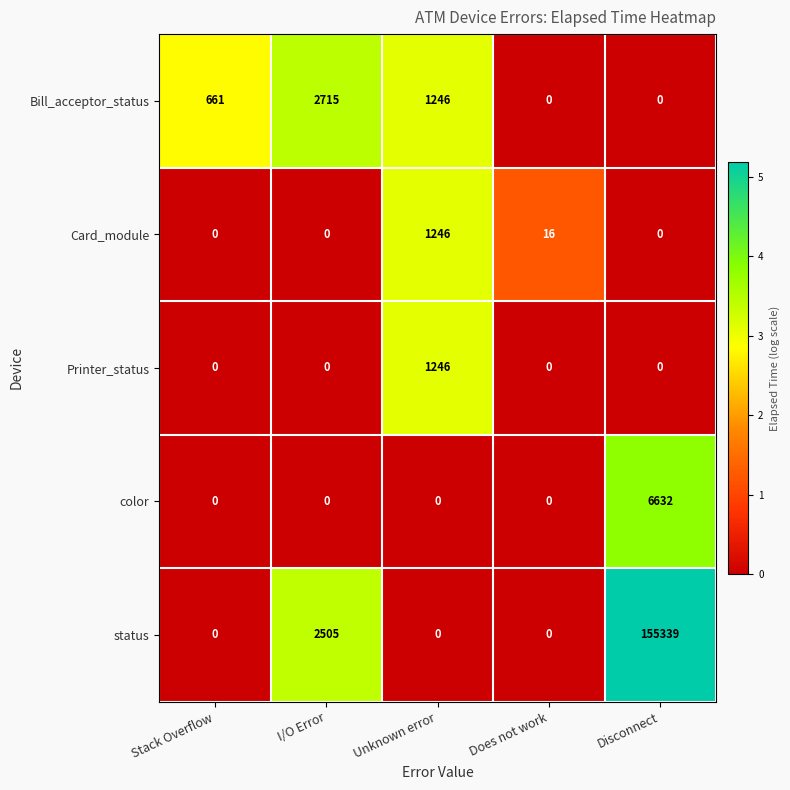

What is the difference between the maximum and second lowest values in the color series?

6632